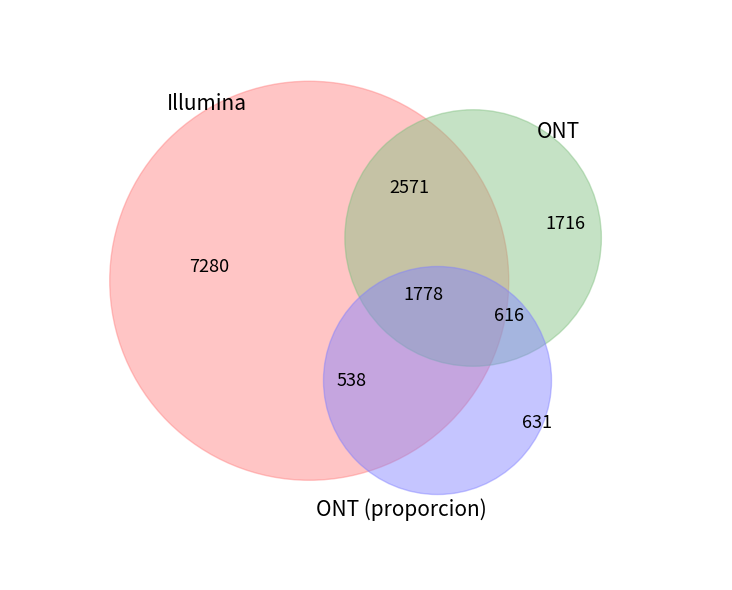

To the nearest percent, what is the difference between the 6 and 1 slice percentages?

4%